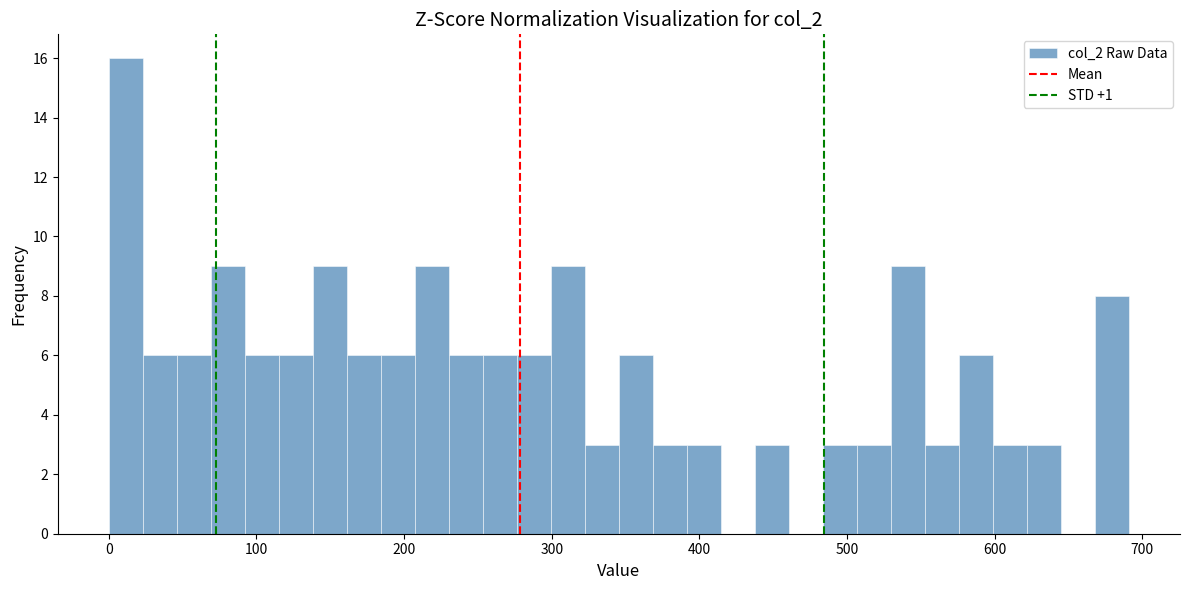

Read against the x-axis, roughly where is the centre of the tallest bar?

10